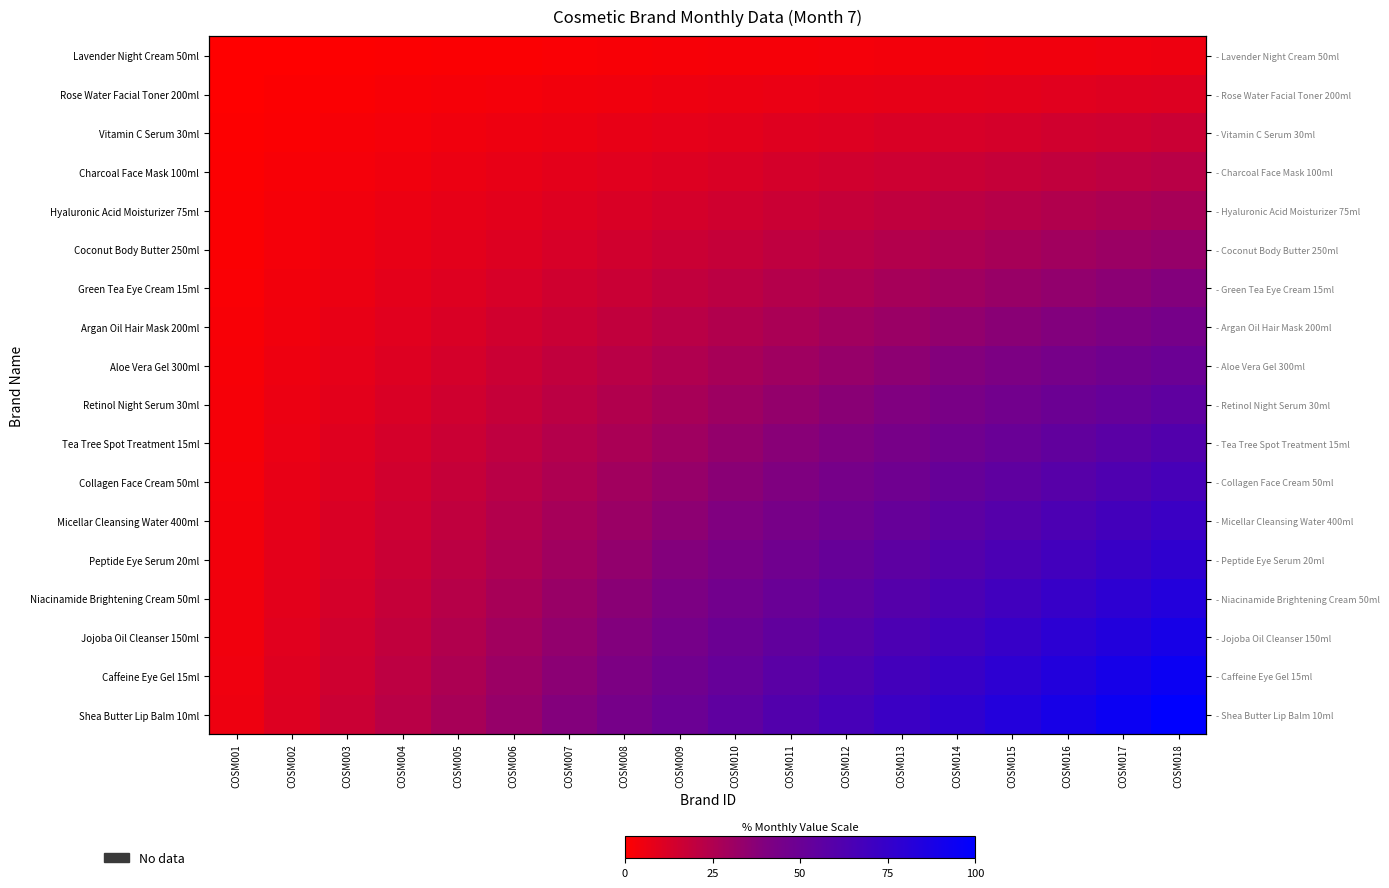

True or false: Hyaluronic Acid Moisturizer 75ml has a value of 11.1 at COSM013.

False